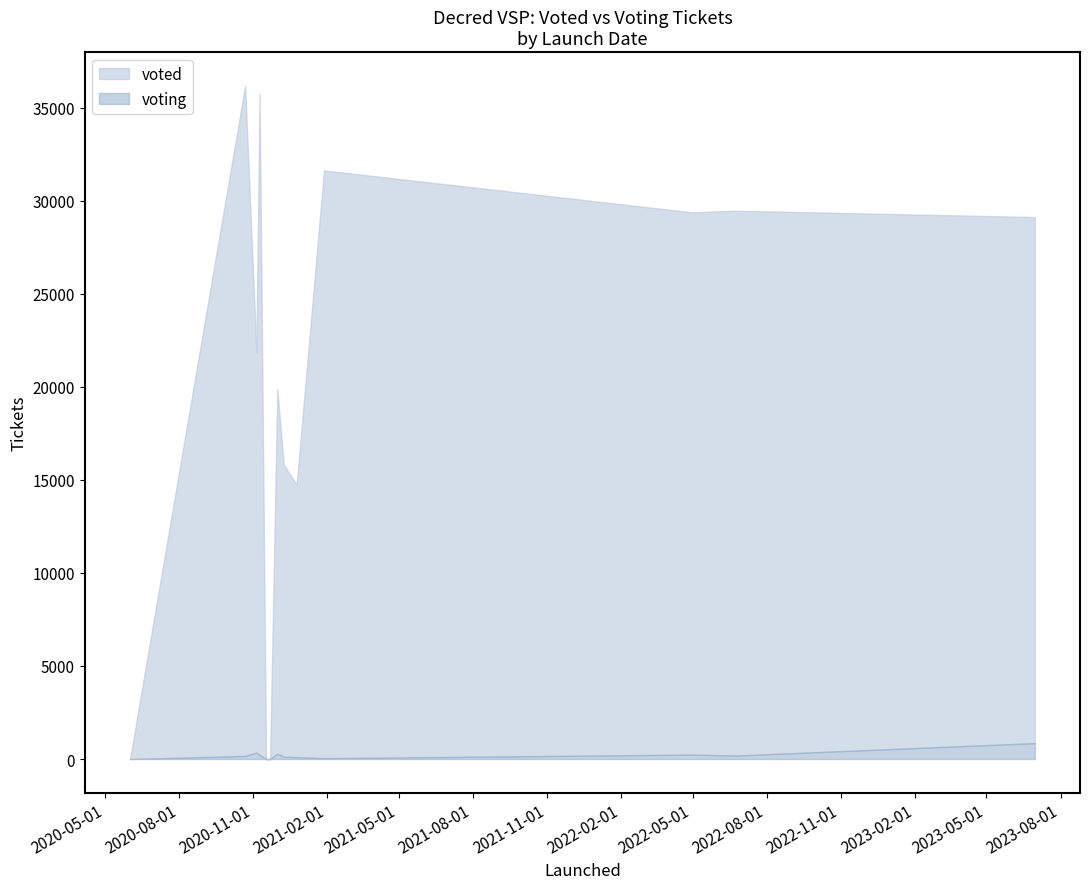

What is the sum of the voted values at 2022-06-23 and 2020-10-22?

65645